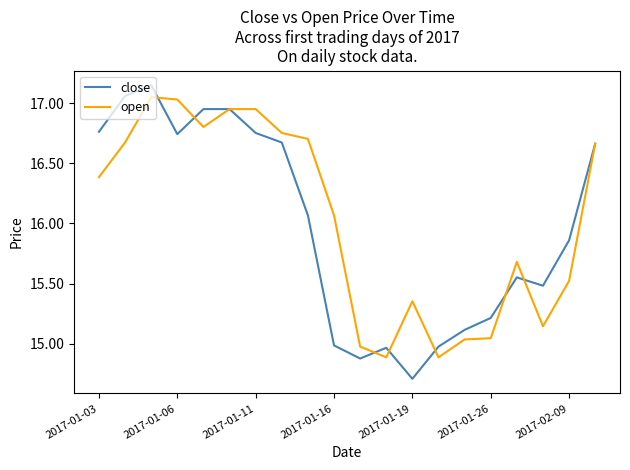

What is the minimum value shown in the chart?

14.7